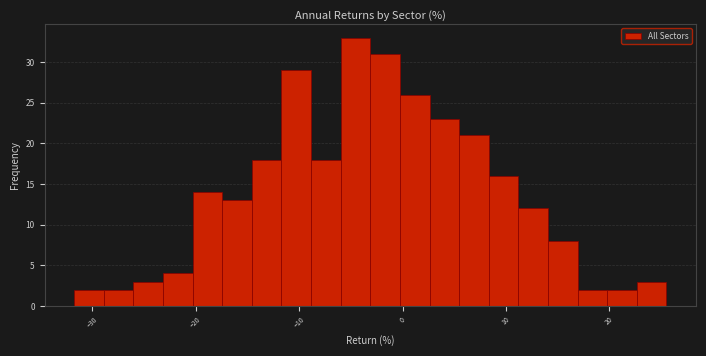

Read against the x-axis, roughly where is the centre of the tallest bar?

-5